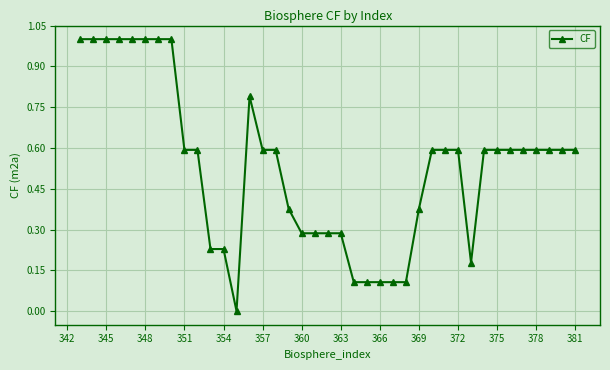

What is the difference between the second highest and minimum values?

1.0